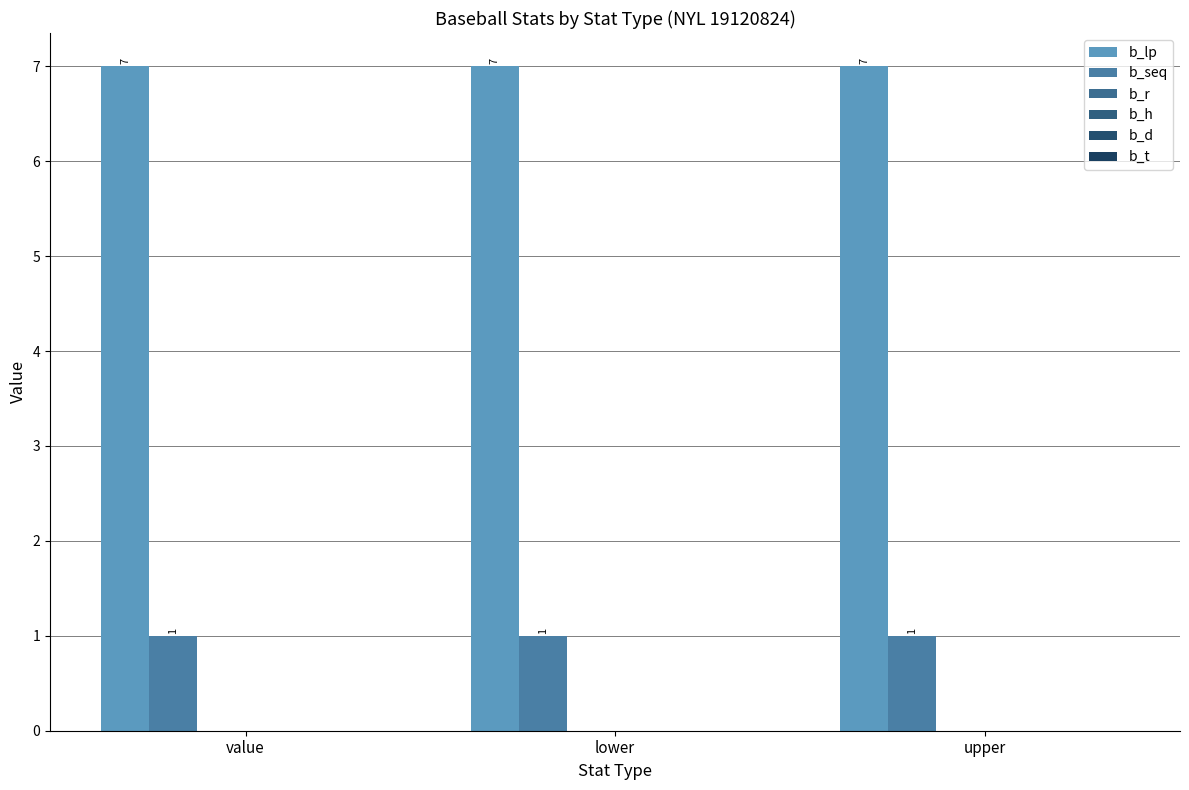

At how many categories does at least one series exceed 6?

3